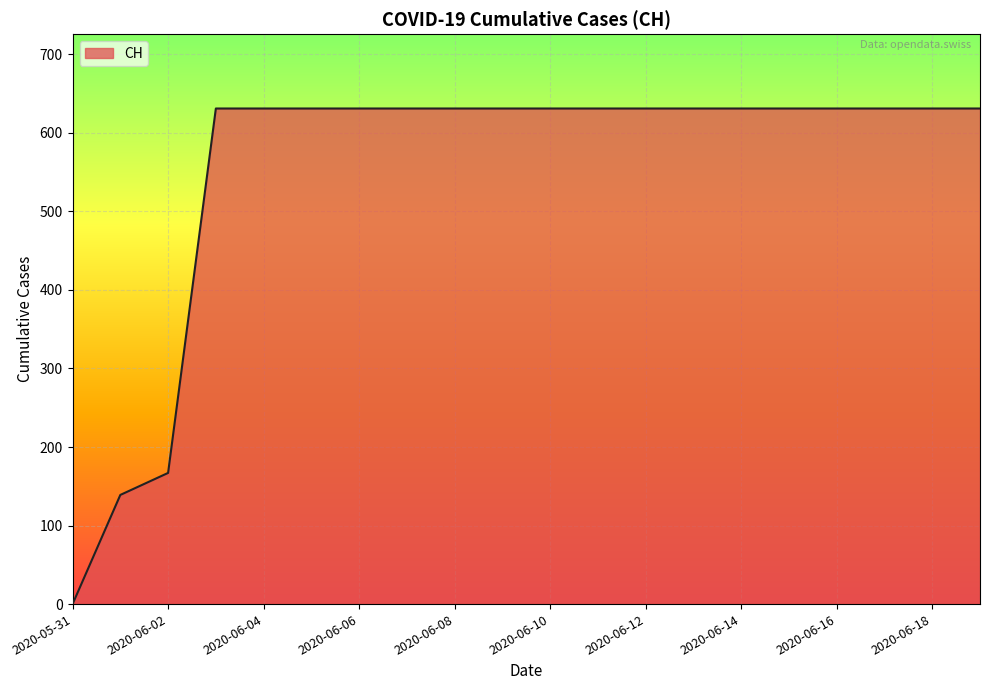

What is the difference between the maximum and minimum values?

631